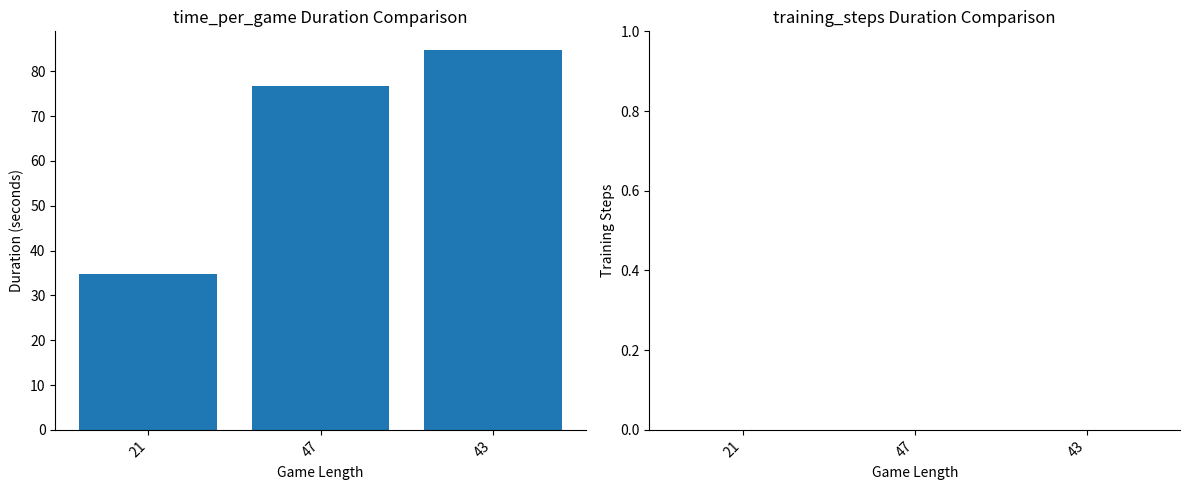

What is the label of the 3rd bar from the left?

43